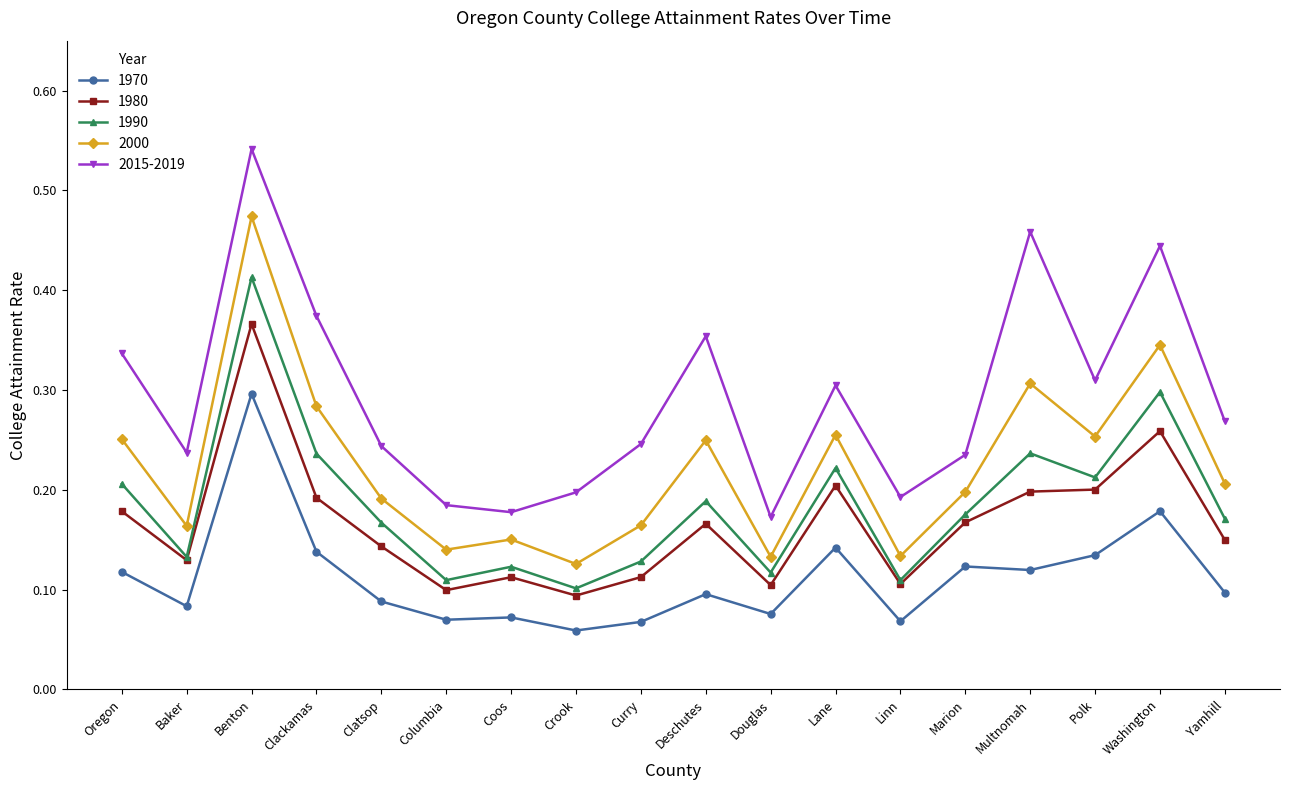

Which series has the largest range (max minus min)?

2015-2019